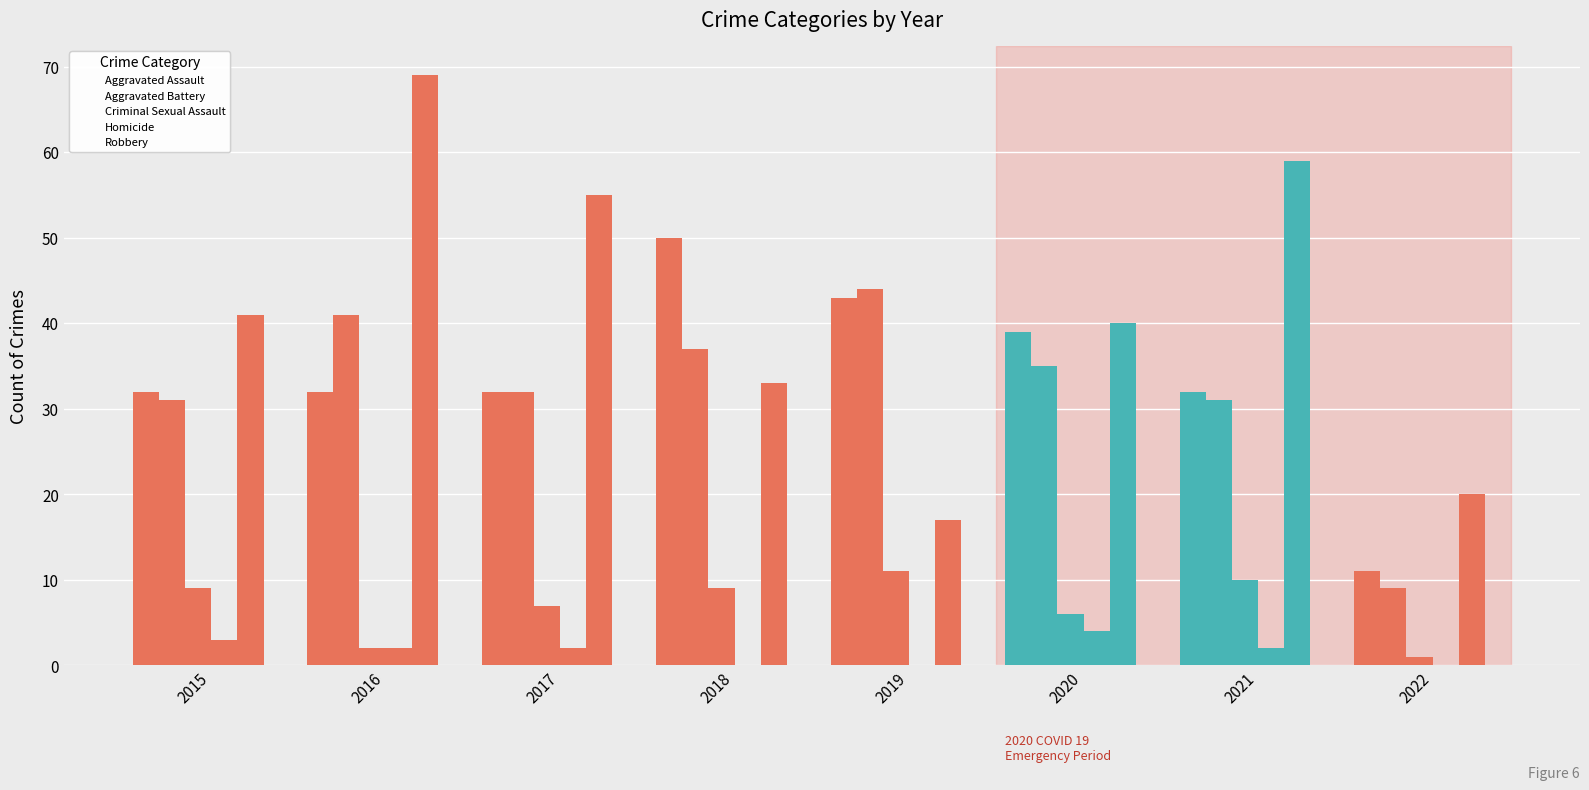

Which series has the widest spread of values?

Robbery